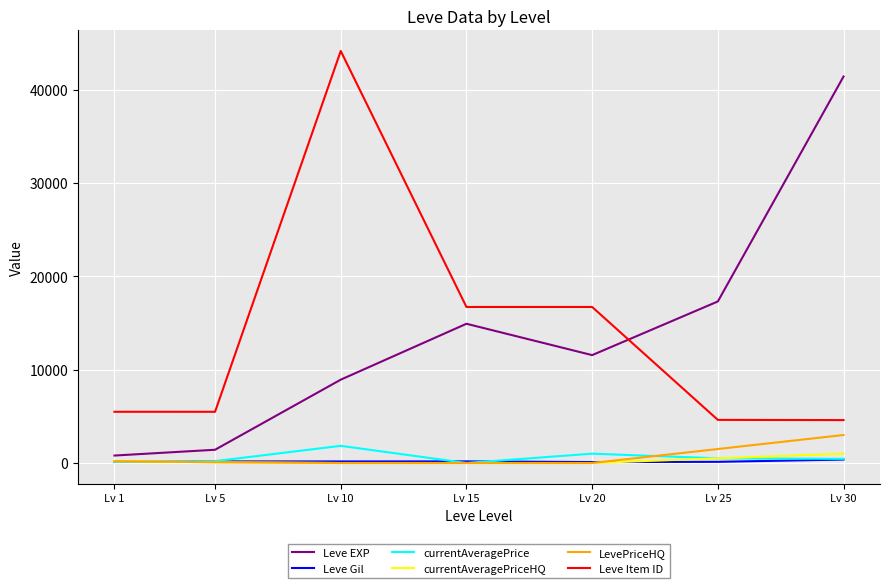

True or false: currentAveragePriceHQ has more than 2 interior local peaks.

False